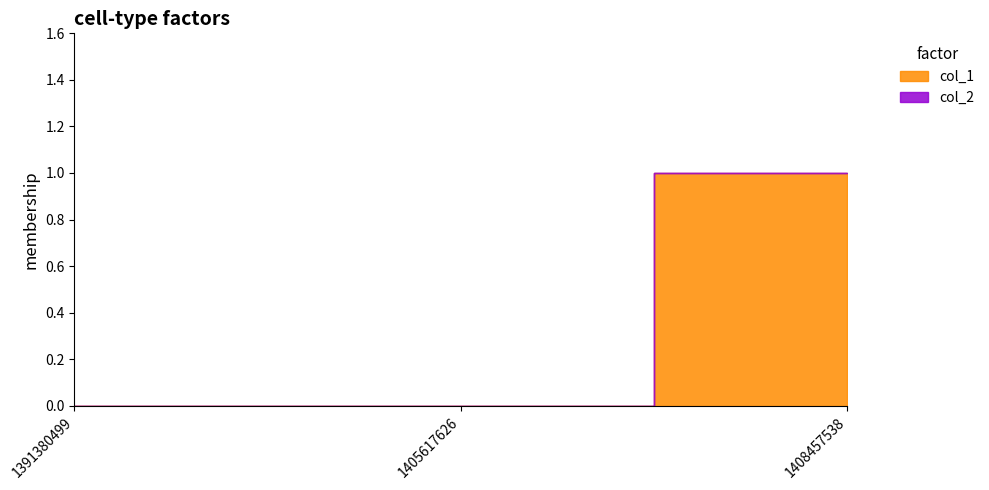

Is the value of col_2 at 1405617626 greater than the value of col_1 at 1408457538?

No